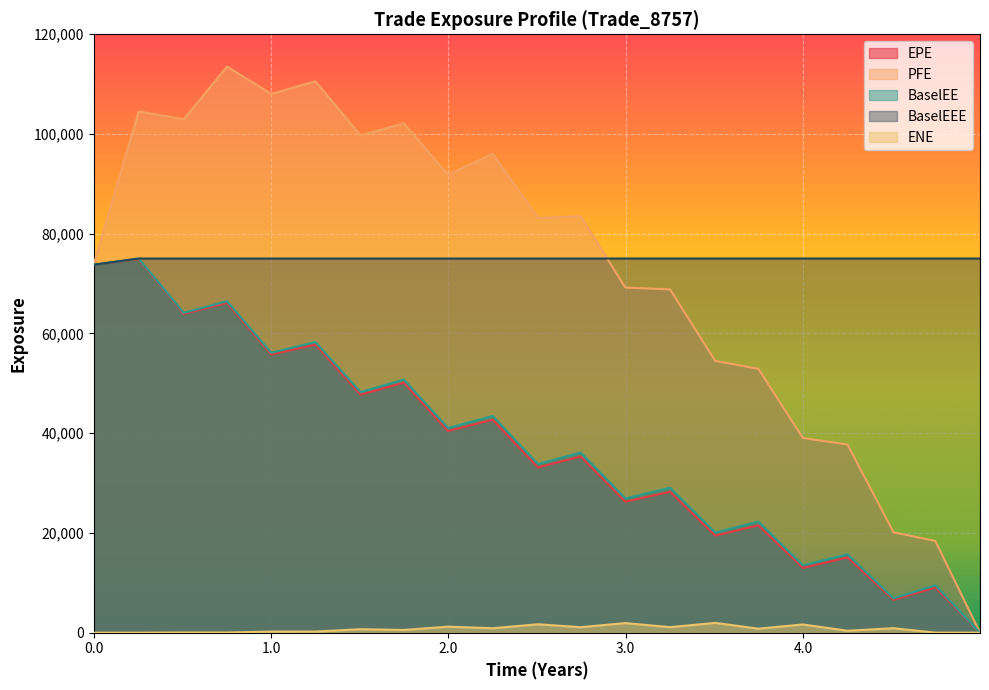

The value of PFE at 0.0 is 22560.7. True or false?

False